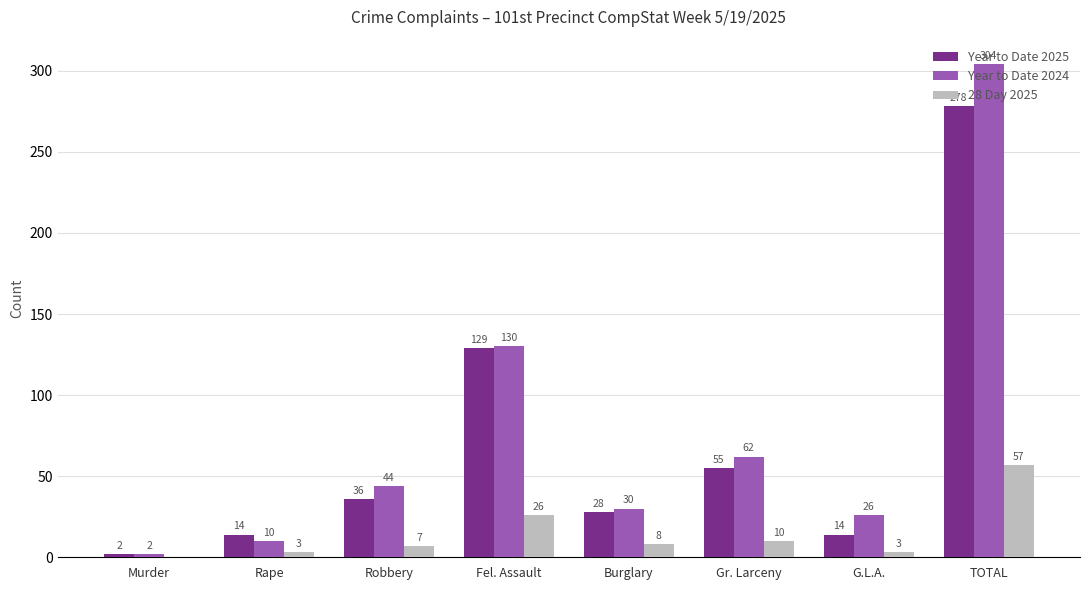

Is it true that Year to Date 2024 equals 2 at Murder?

True